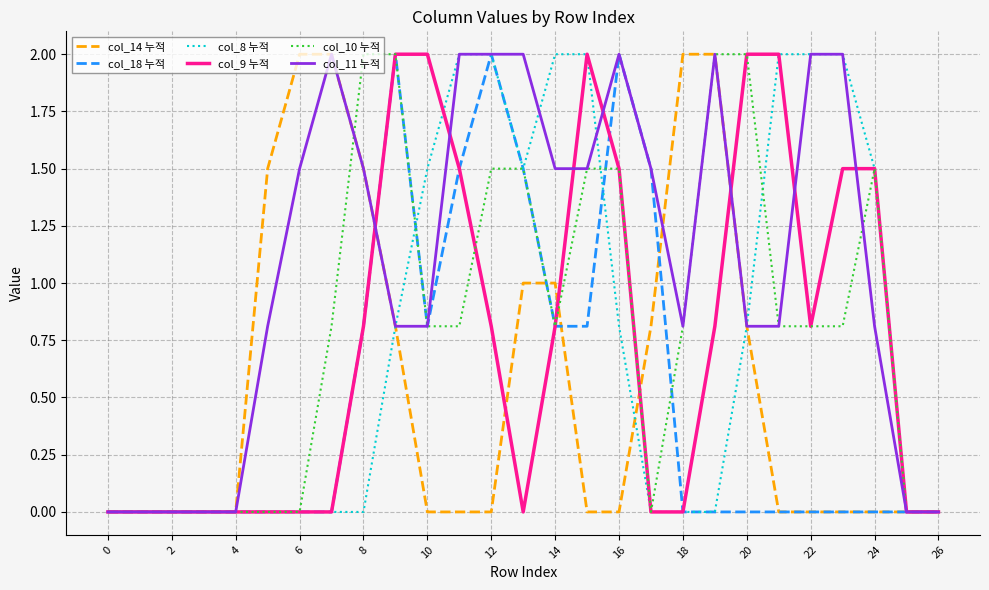

What is the sum of all col_11 누적 values?

29.2